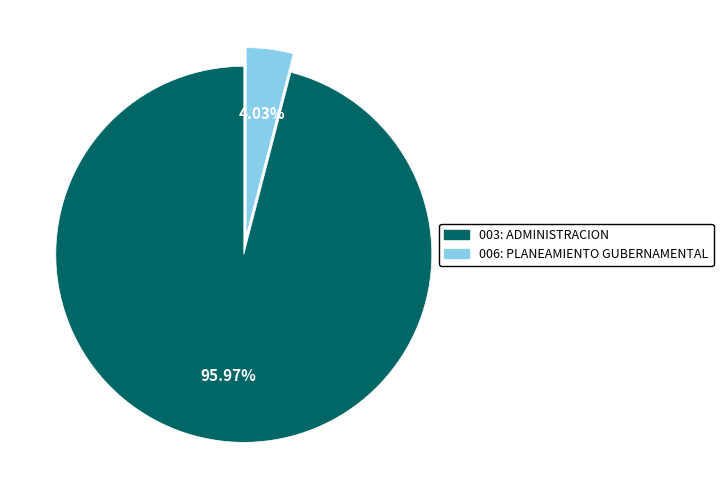

What percentage is NOT represented by 006: PLANEAMIENTO GUBERNAMENTAL?

96.0%